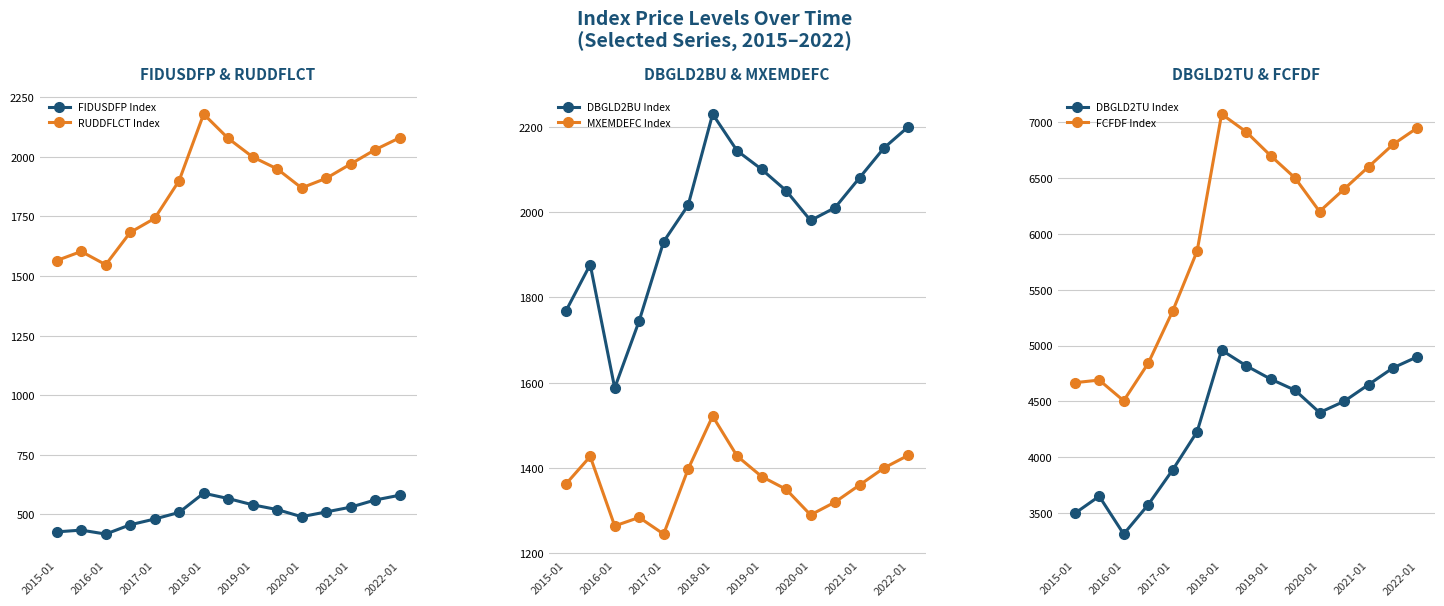

Where is the first local minimum for RUDDFLCT Index?

2016-01